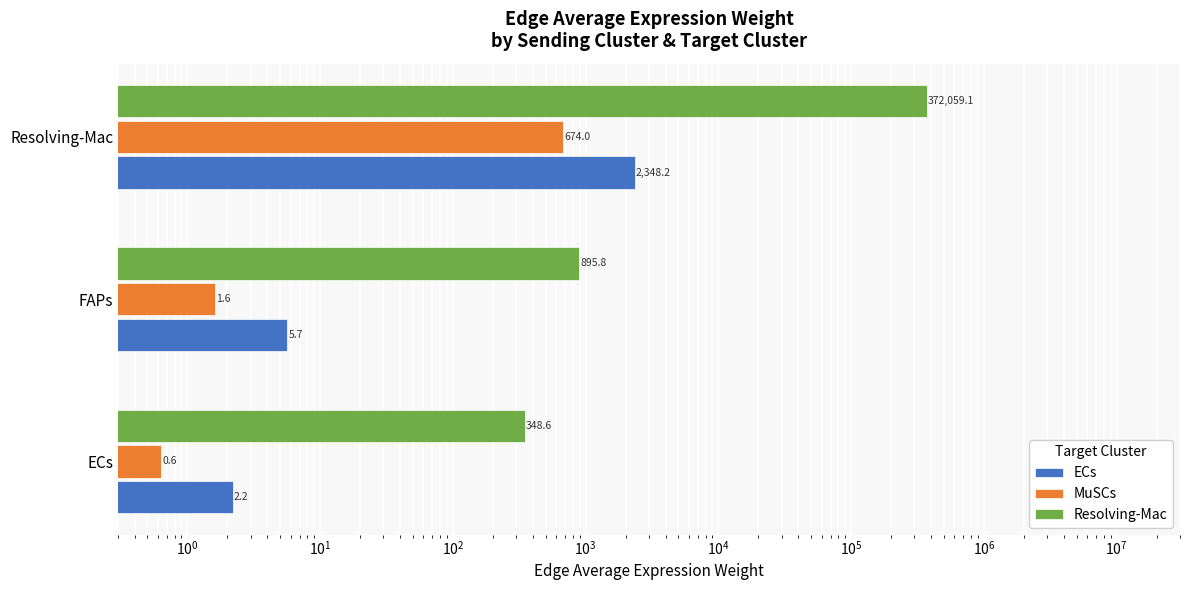

Is it true that ECs equals 1357.3 at Resolving-Mac?

False